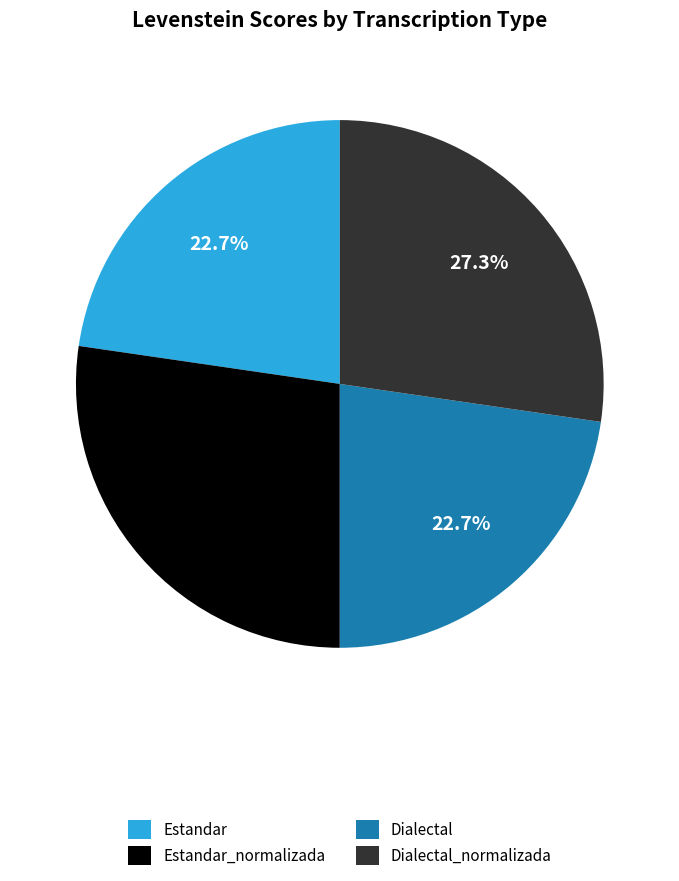

Approximately how many times larger is the value at Dialectal compared to Estandar?

1.0